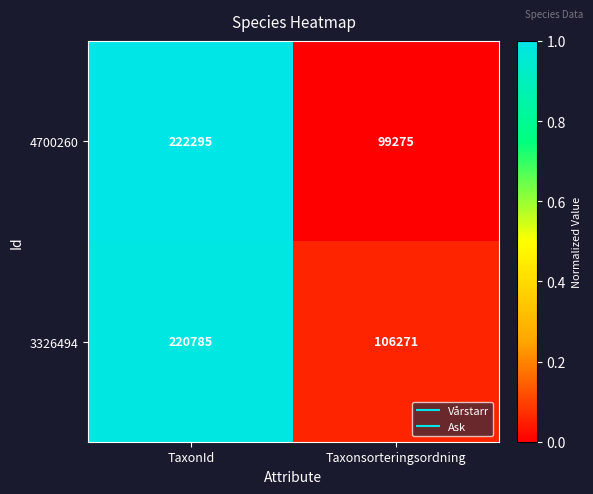

Reading left to right, transcribe all the data shown in this chart.

4700260: TaxonId=222295	Taxonsorteringsordning=99275
3326494: TaxonId=220785	Taxonsorteringsordning=106271